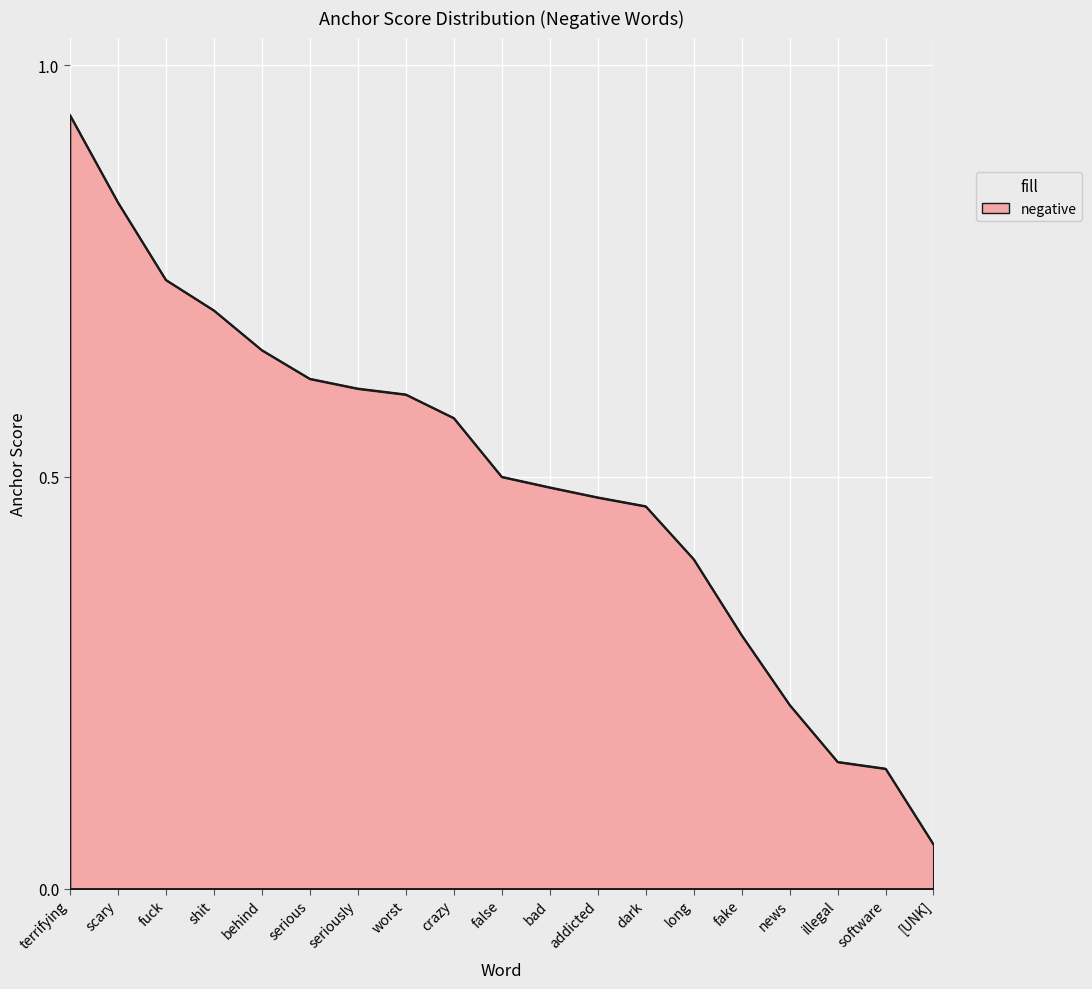

Which category has the highest value across all series?

terrifying